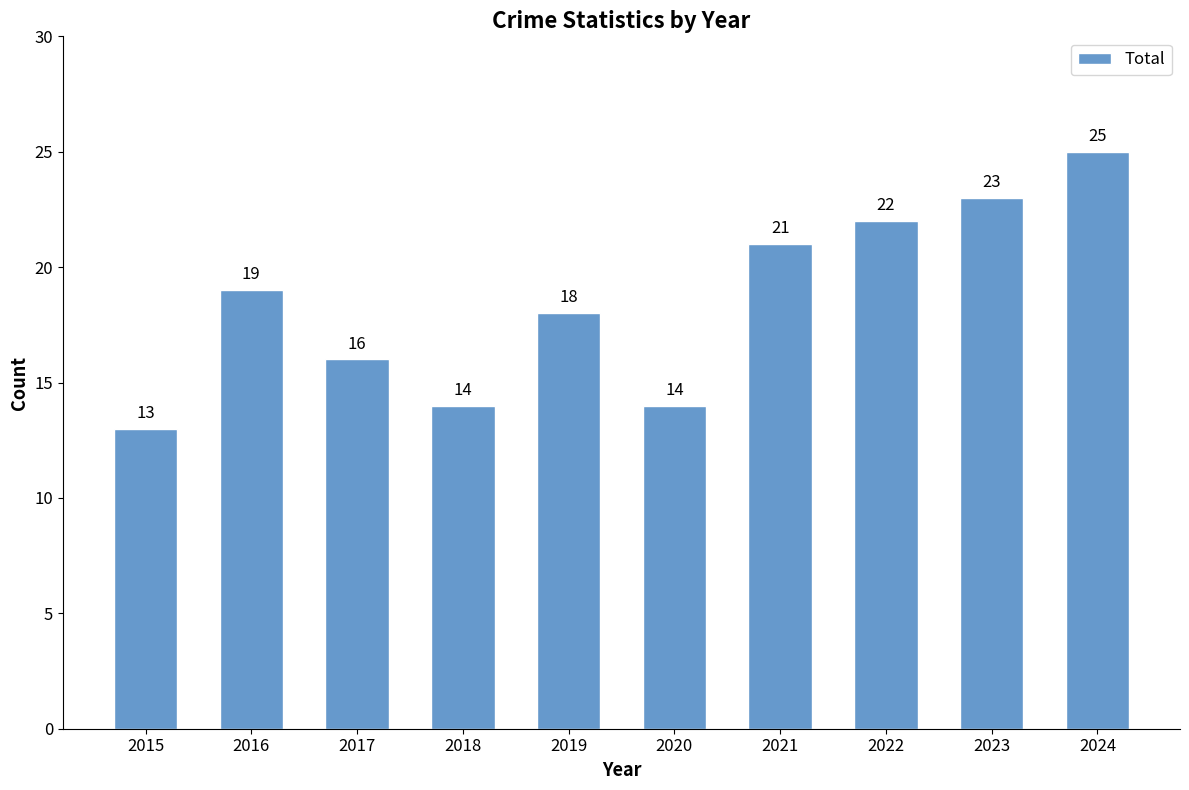

Is it true that the value at 2018 is 25?

False